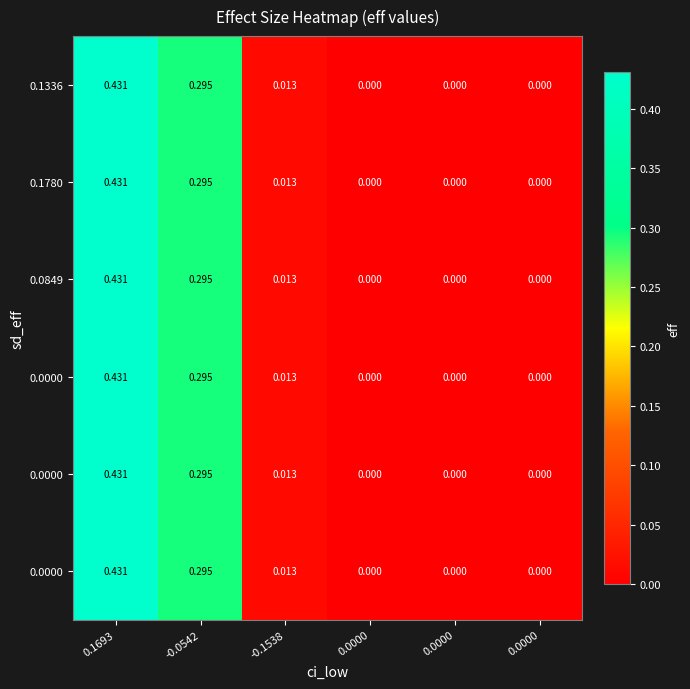

Between 0.0000 and -0.0542, which is larger?

-0.0542